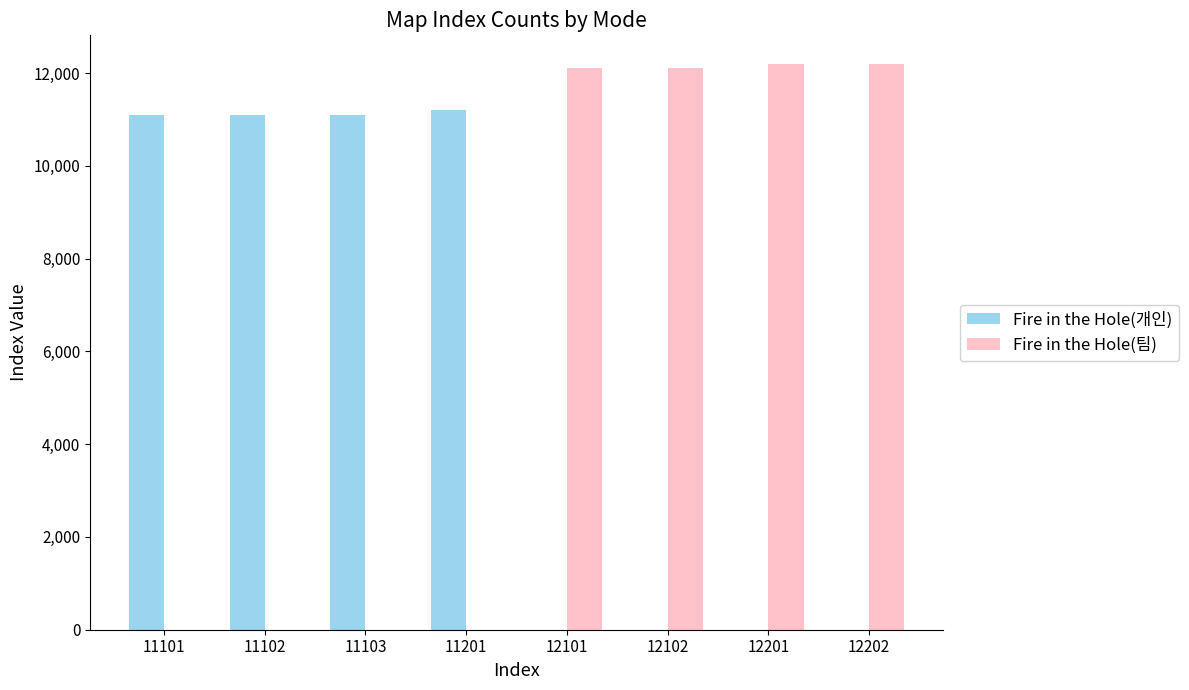

Are the bars horizontal?

No